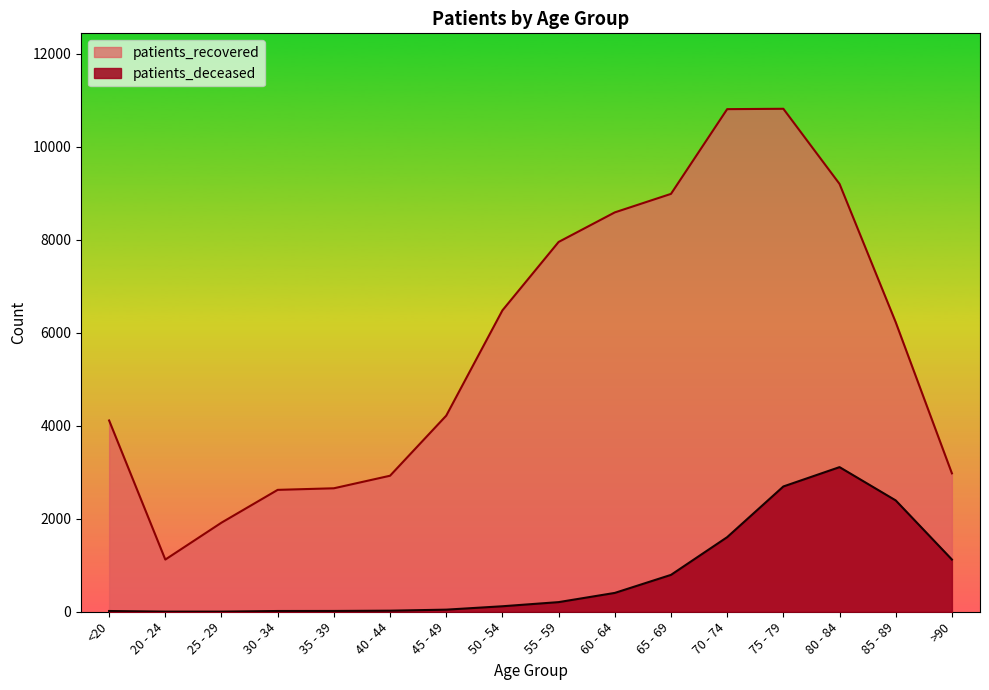

True or false: patients_recovered and patients_deceased intersect in this chart.

False